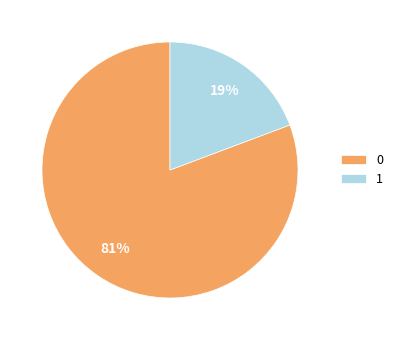

Is there any slice that represents more than half of the pie?

Yes